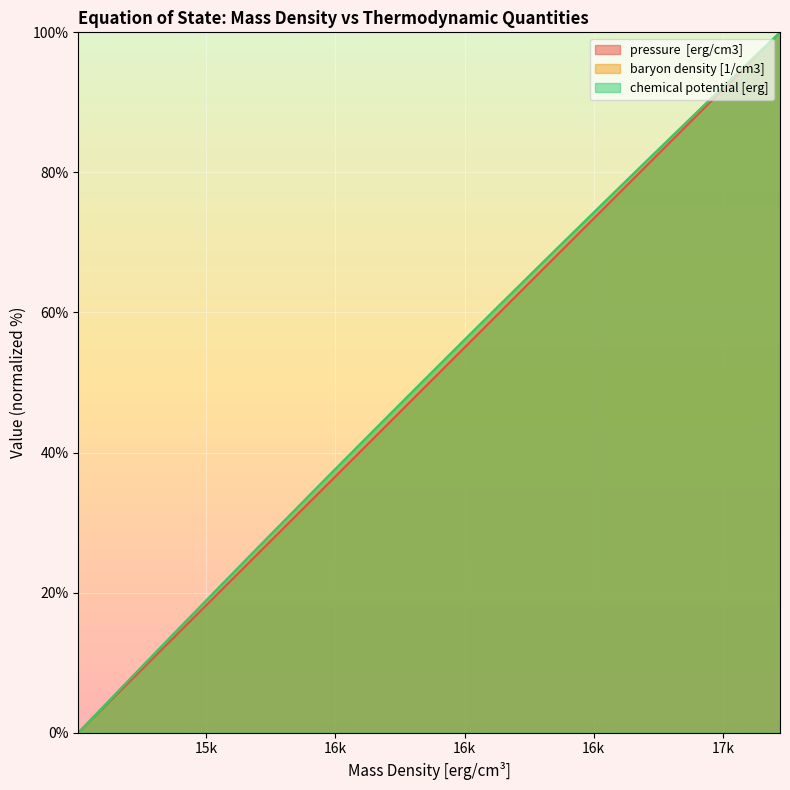

The value of chemical potential [erg] at 27 is 20.5. True or false?

False